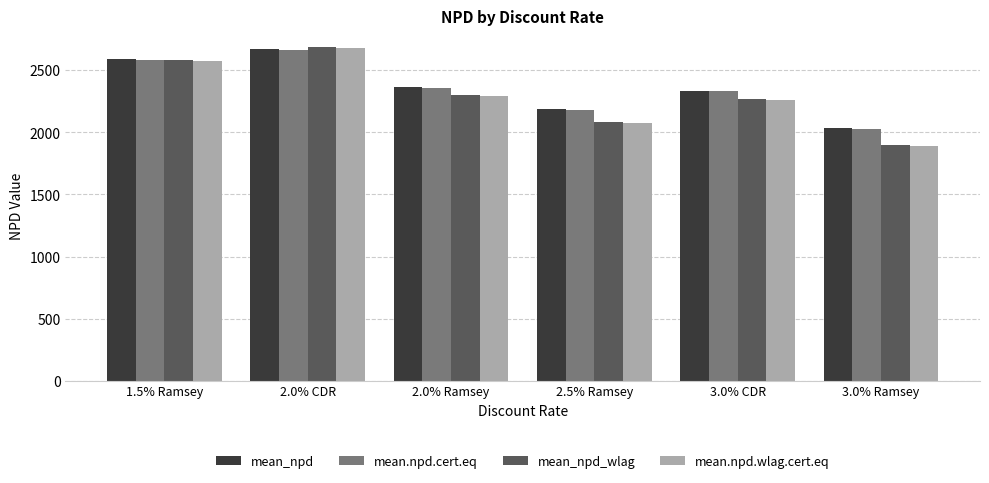

How many series are shown in this chart?

4